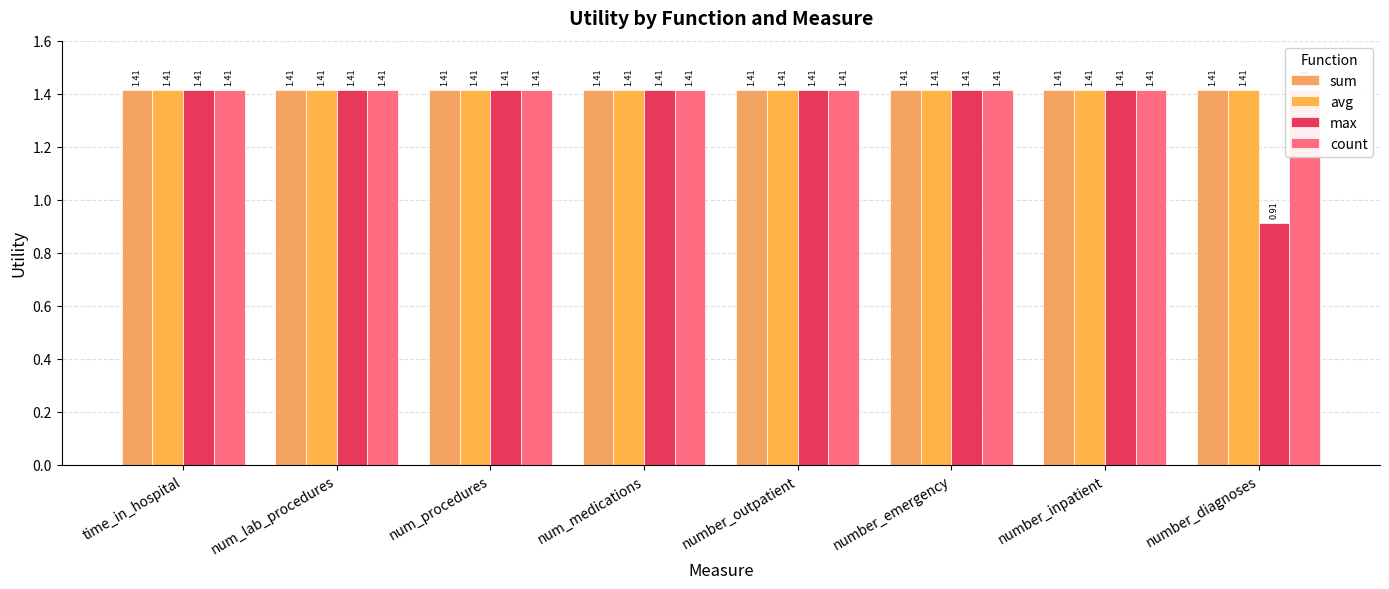

True or false: avg has a value of 2.2 at number_outpatient.

False